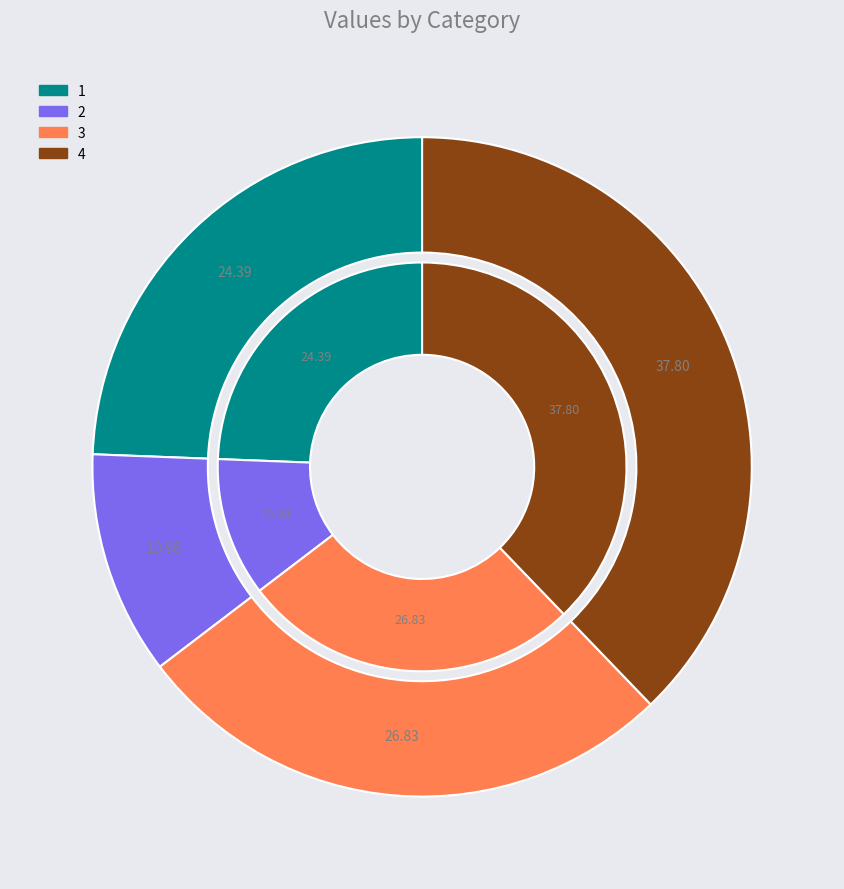

What is the total percentage of 4 and 1?

62.2%